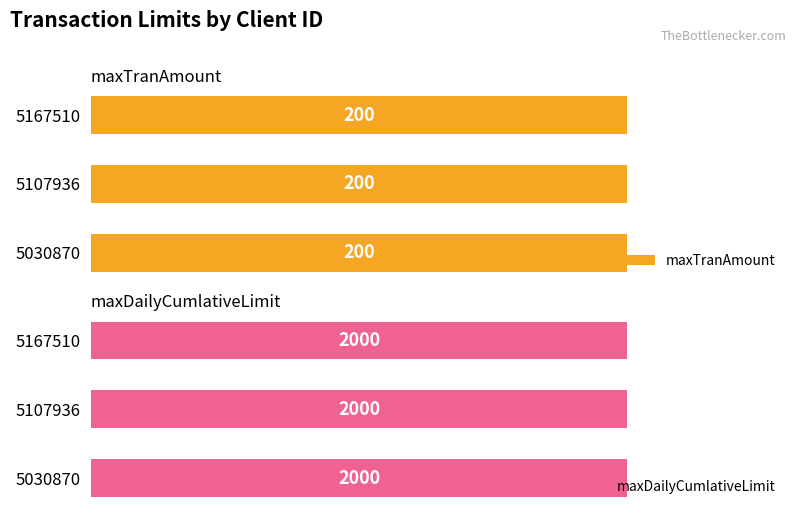

Is the value of clientDailyLimit at 5030870 greater than the value of maxTranAmount at 5167510?

Yes